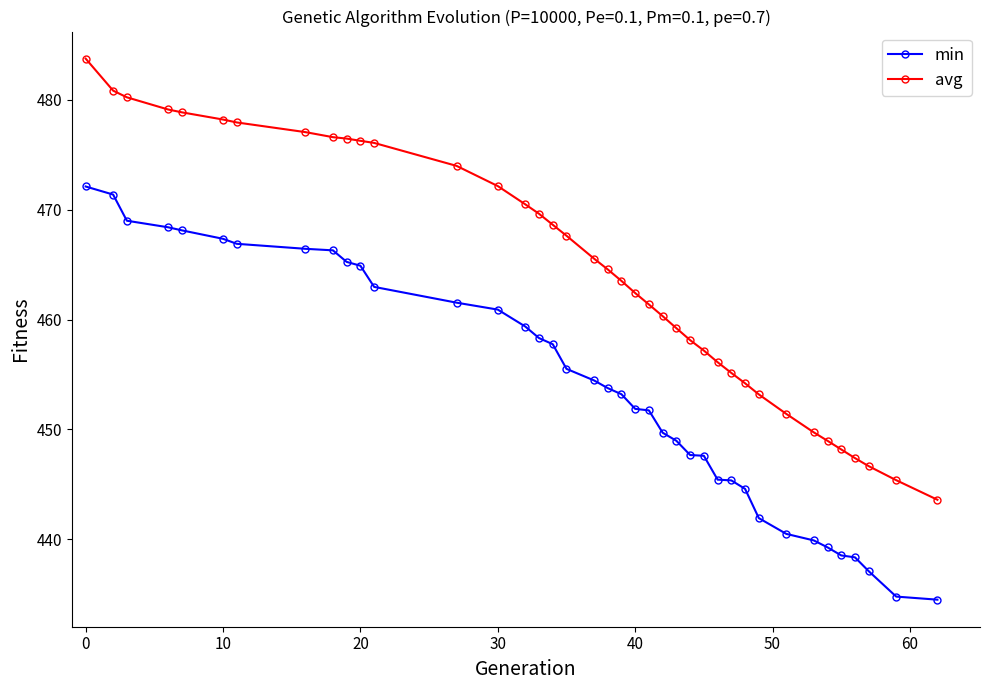

True or false: min and avg cross at least once.

False